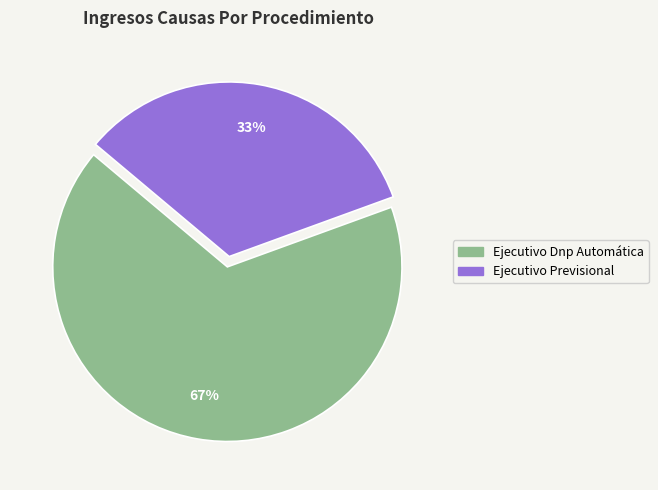

Is Ejecutivo Dnp Automática the majority of the pie?

Yes